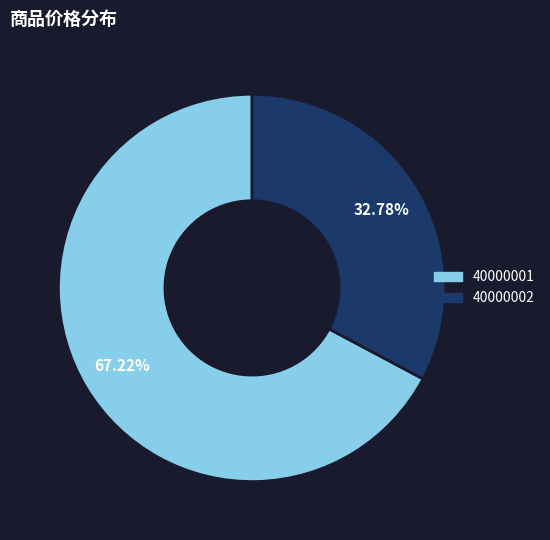

Is it true that 40000001 is 67% of the pie?

True